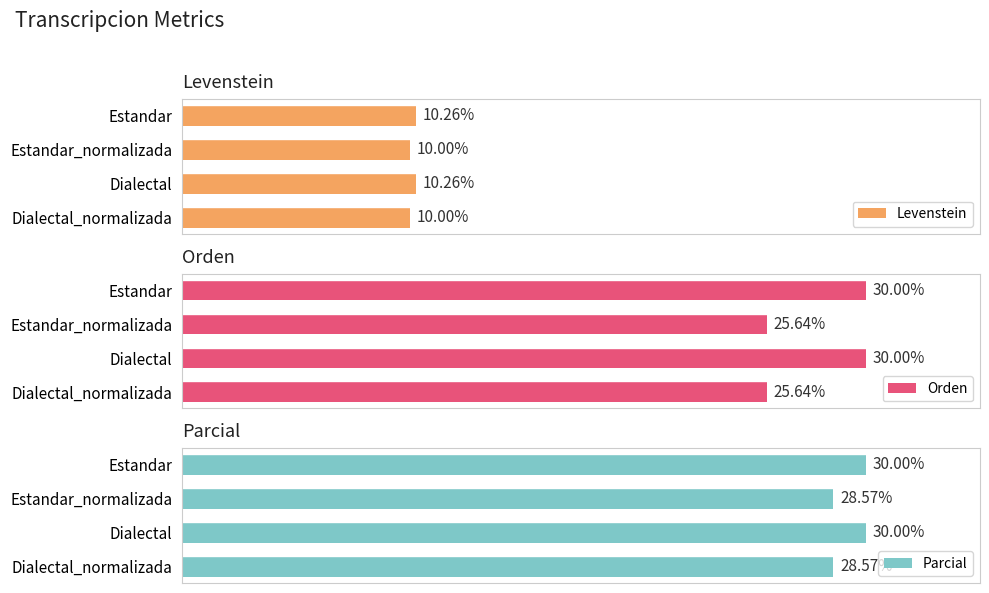

What is the spread (max minus min) of values at Estandar_normalizada?

18.6